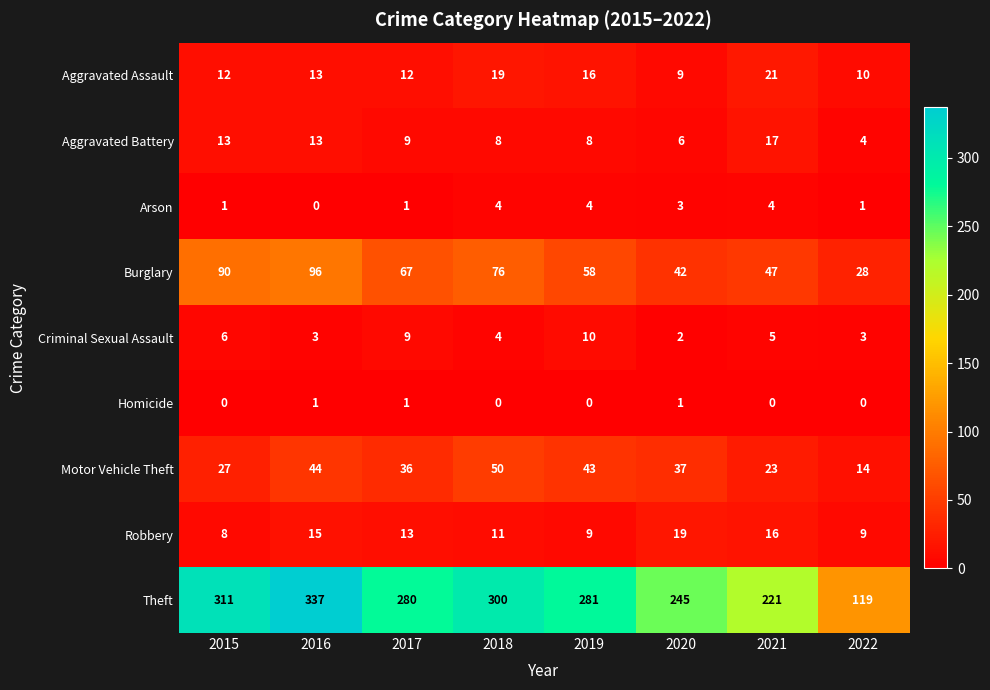

Where does the Criminal Sexual Assault series first go above 5?

2015